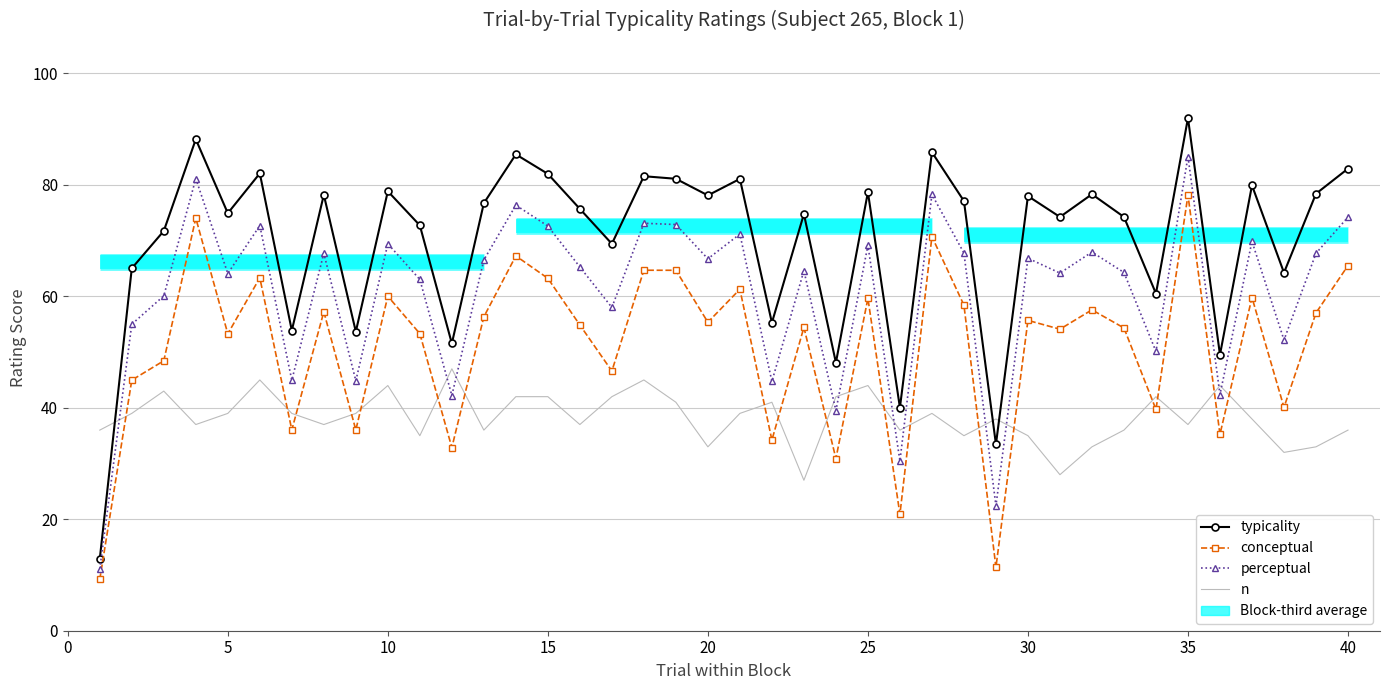

How many data points in typicality are above 76?

20